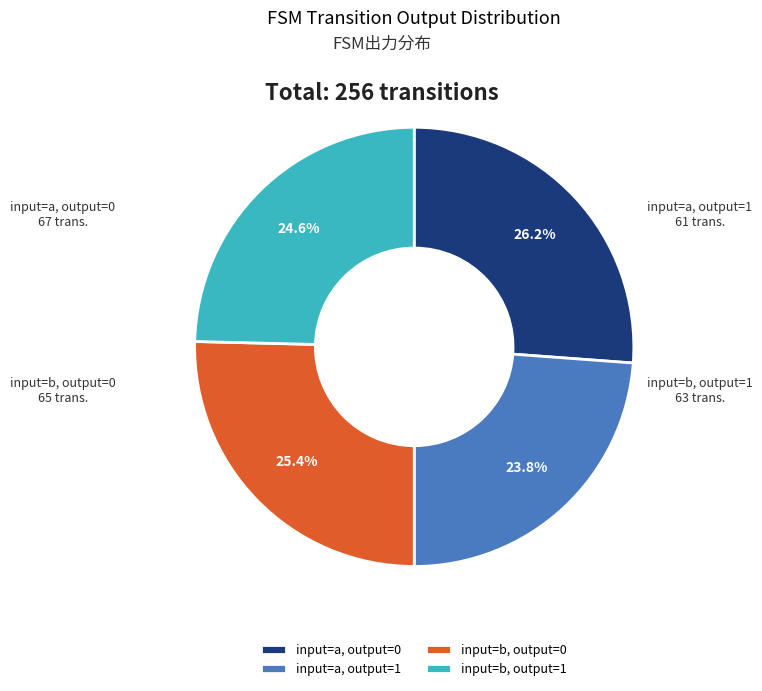

Which slice is the smallest?

input=a, output=1